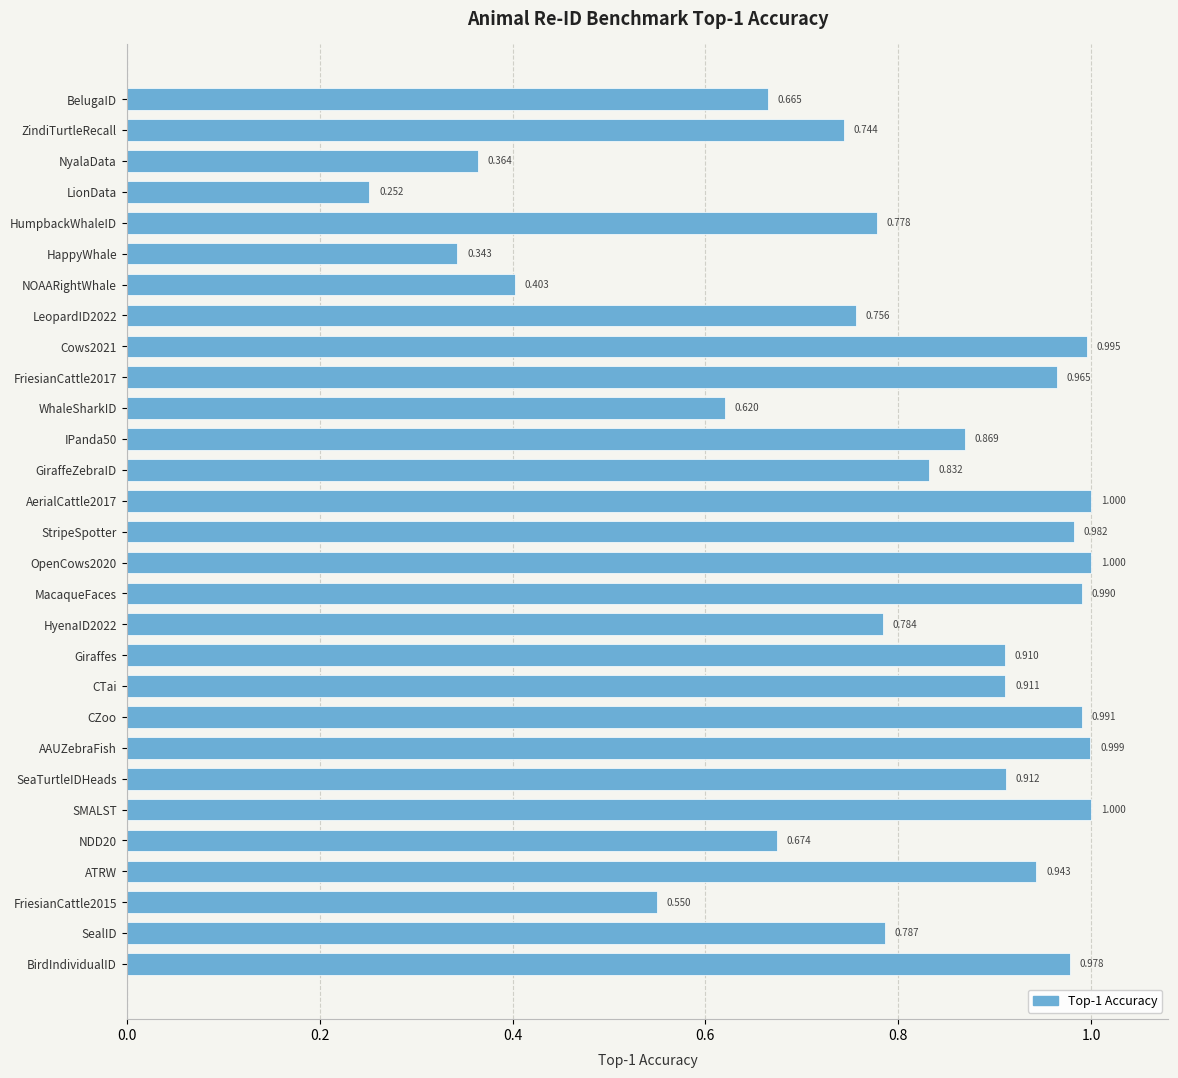

Which has a higher value, Giraffes or HappyWhale?

Giraffes